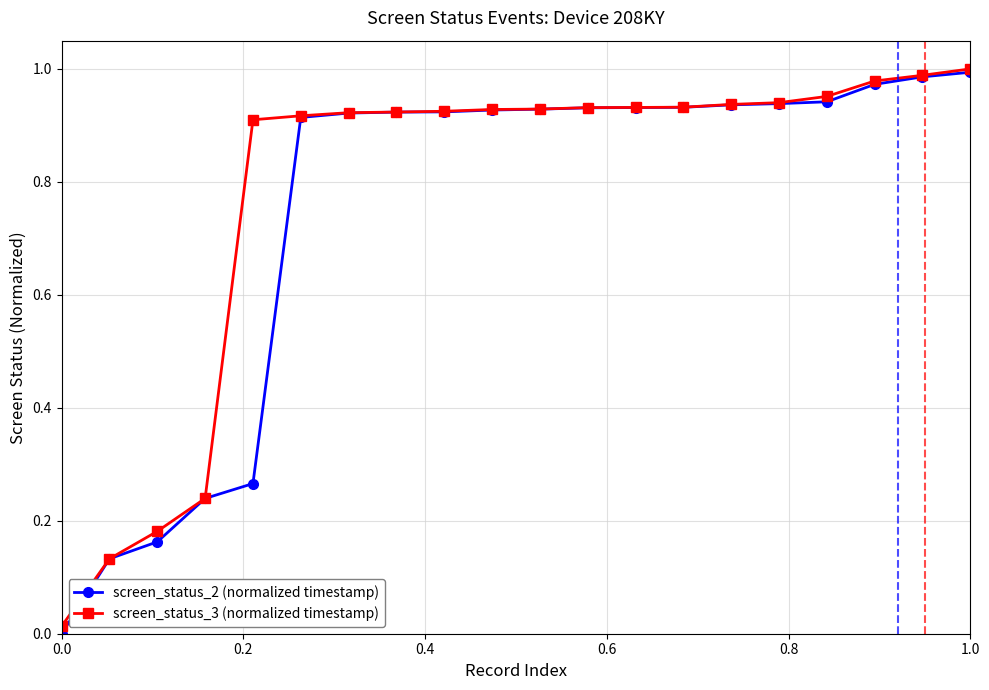

True or false: screen_status_2 (normalized timestamp) and screen_status_3 (normalized timestamp) cross at least once.

False